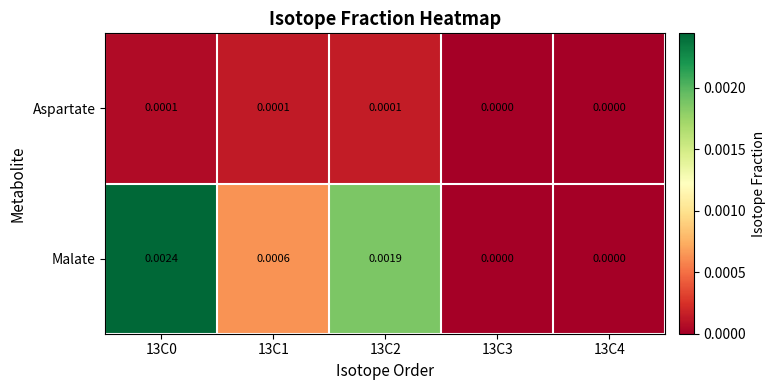

Between 13C1 and 13C4, which series saw the biggest shift?

Malate